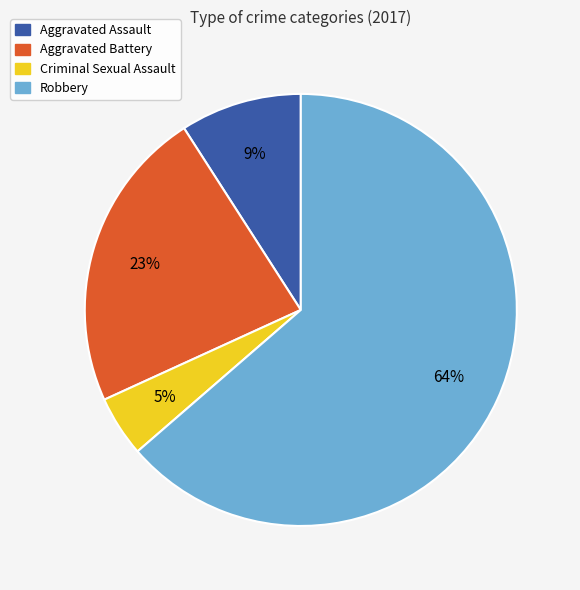

Which slice is the smallest?

Criminal Sexual Assault